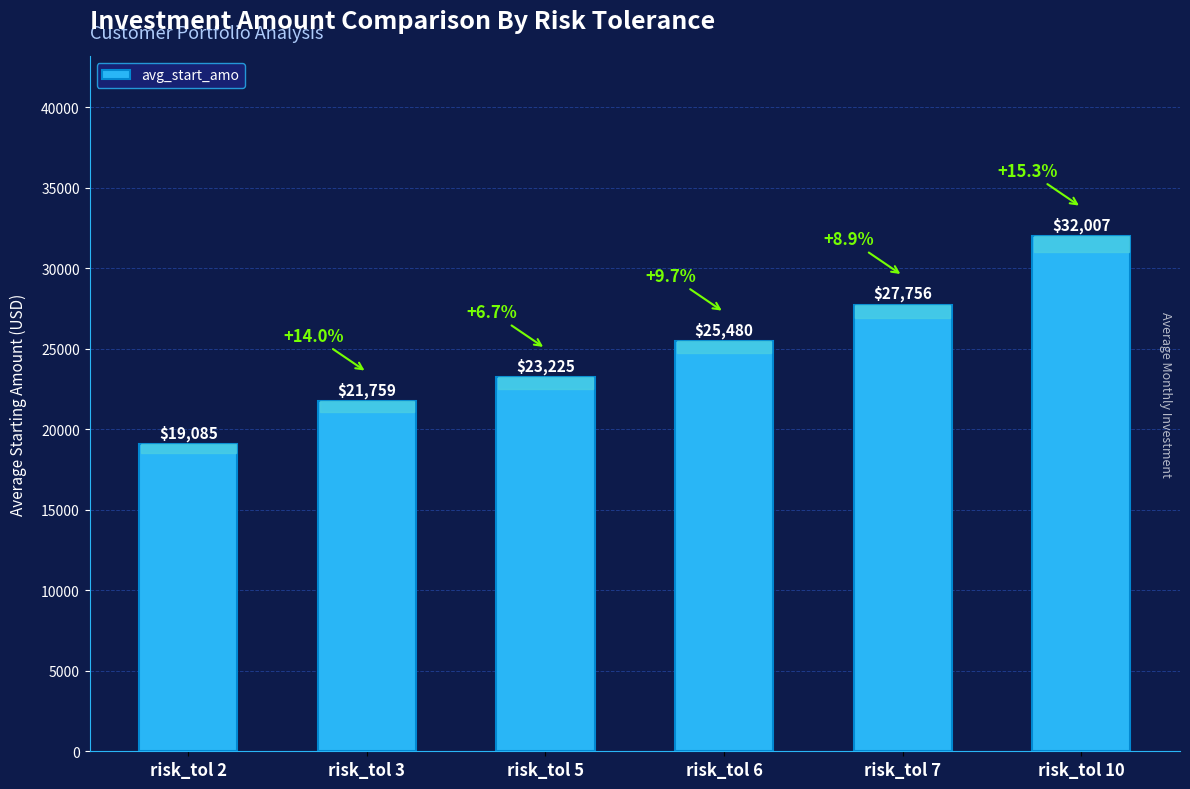

What is the change in value from risk_tol 3 to risk_tol 5?

+1466